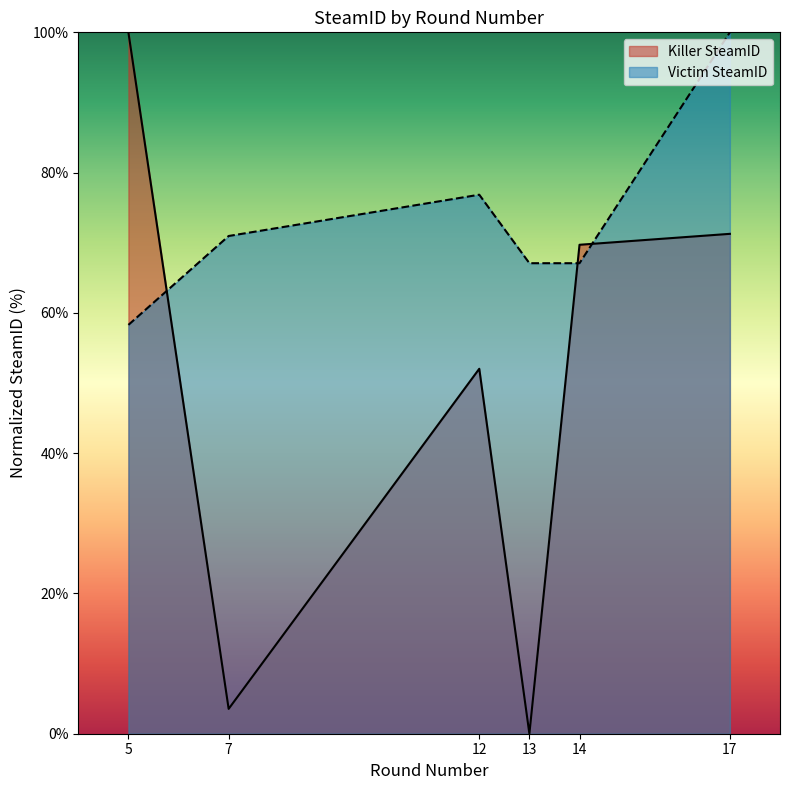

After their last crossing, which series has the higher values: Victim SteamID or Killer SteamID?

Victim SteamID